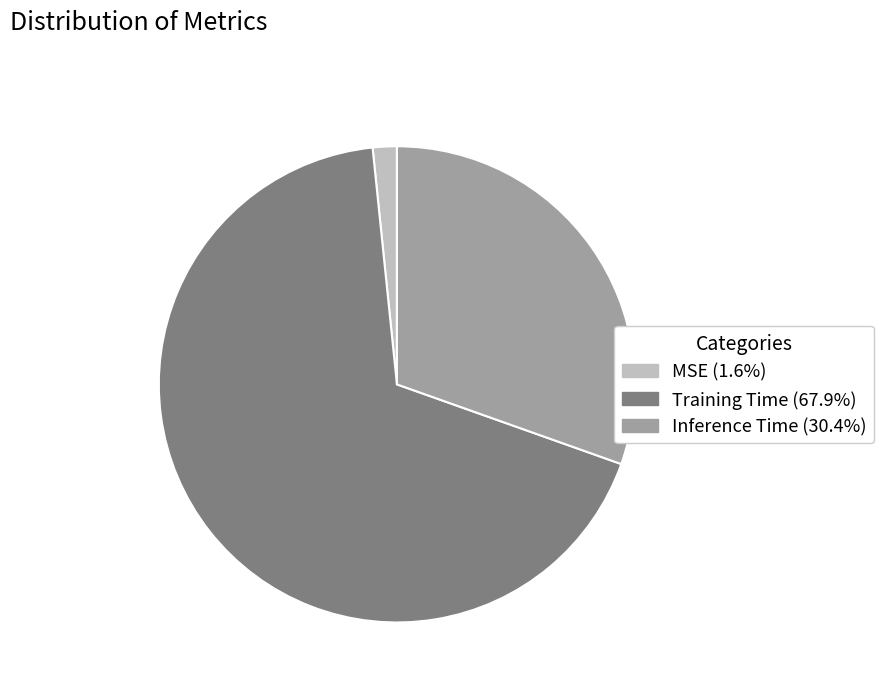

Count the number of slices in the pie.

3